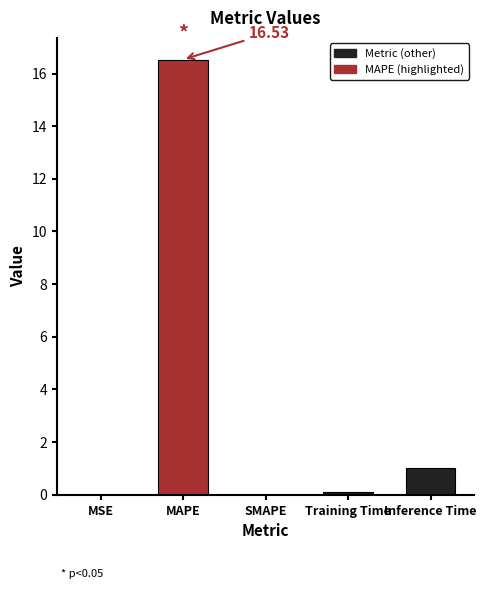

What is the value of the 2nd bar from the left?

16.5